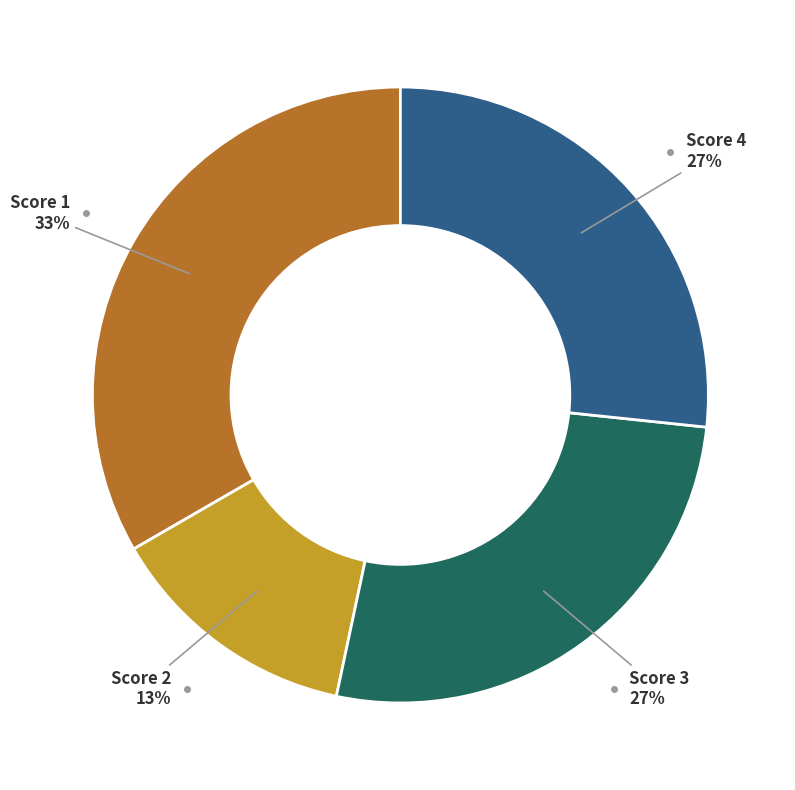

Between Score 4 and Score 2, which is larger?

Score 4